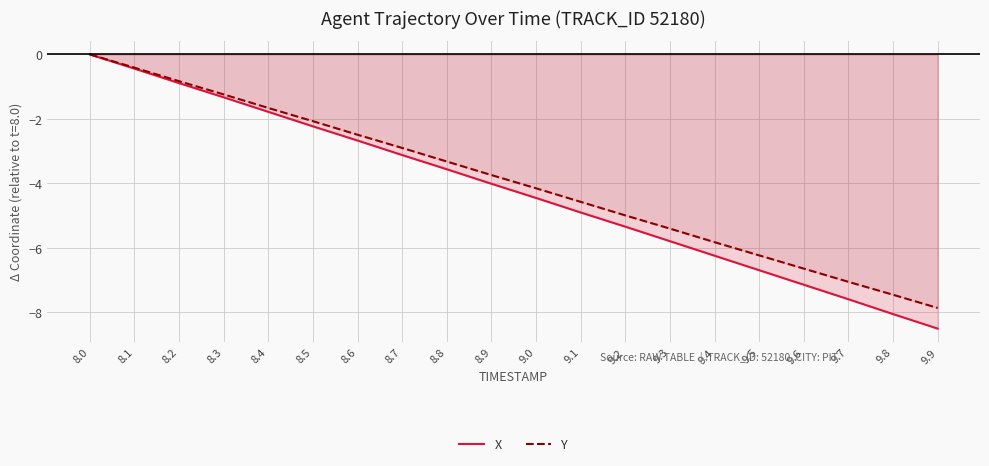

How many data points does each series have?

20